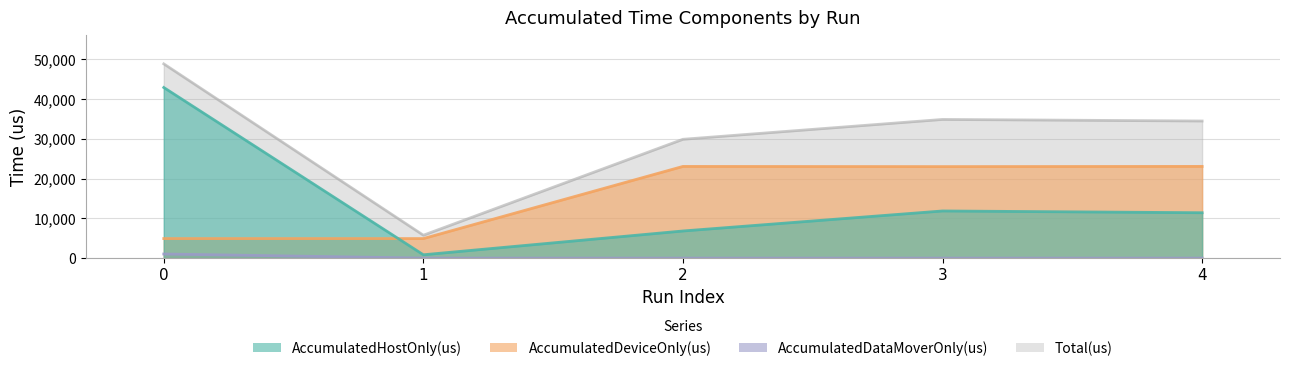

What is the difference between the AccumulatedDeviceOnly(us) values at 3 and 4?

51.6